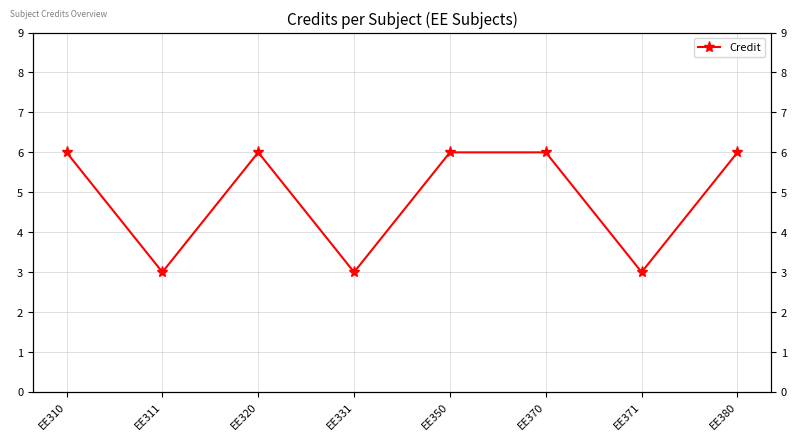

Count the number of categories in the chart.

8